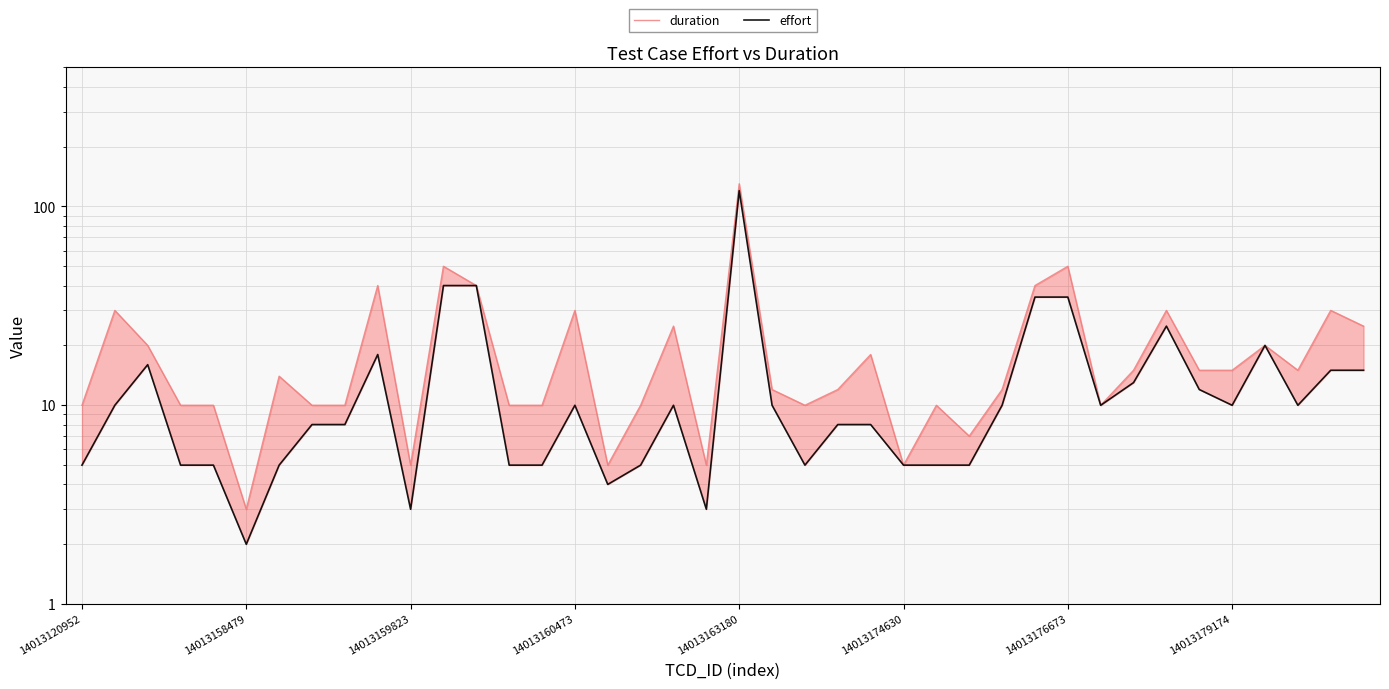

What is the value of the duration point at the 37th from the left?

20